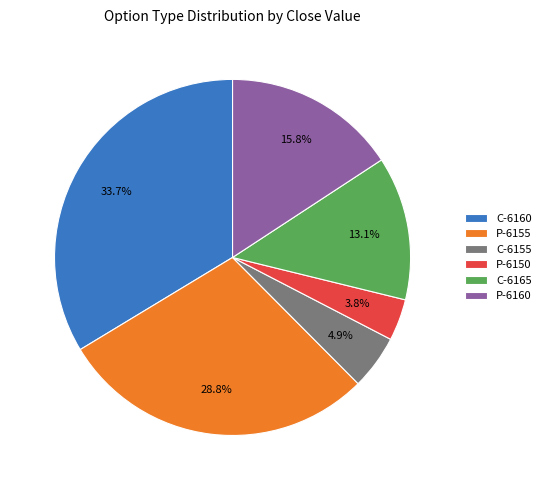

Rank the categories by value from highest to lowest.

C-6160, P-6155, P-6160, C-6165, C-6155, P-6150